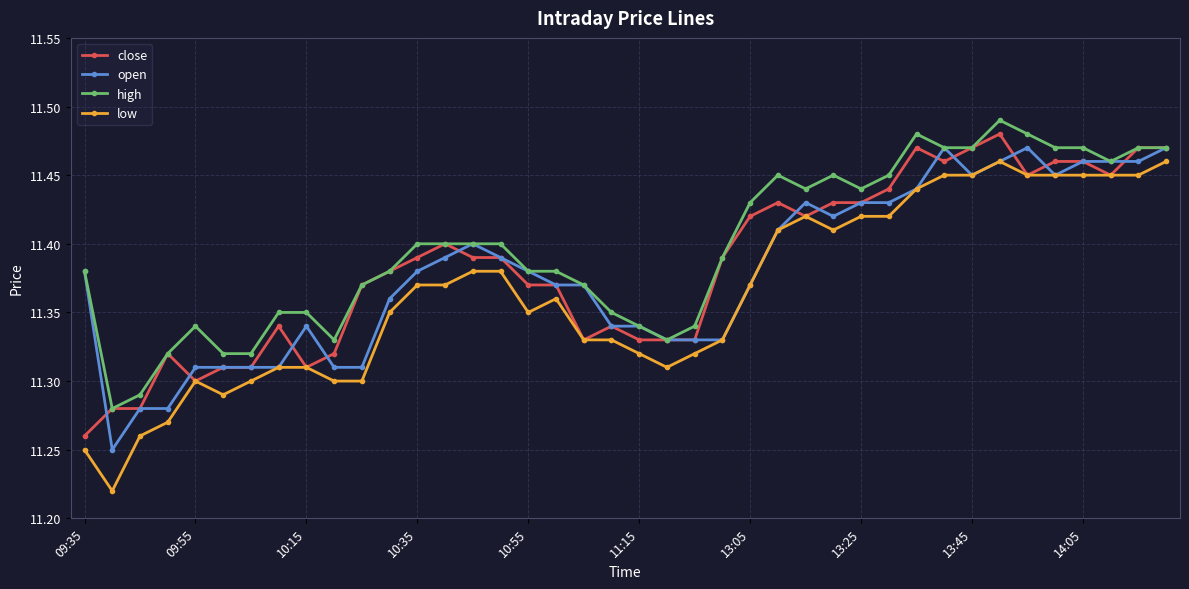

True or false: low has more than 0 interior local peaks.

True